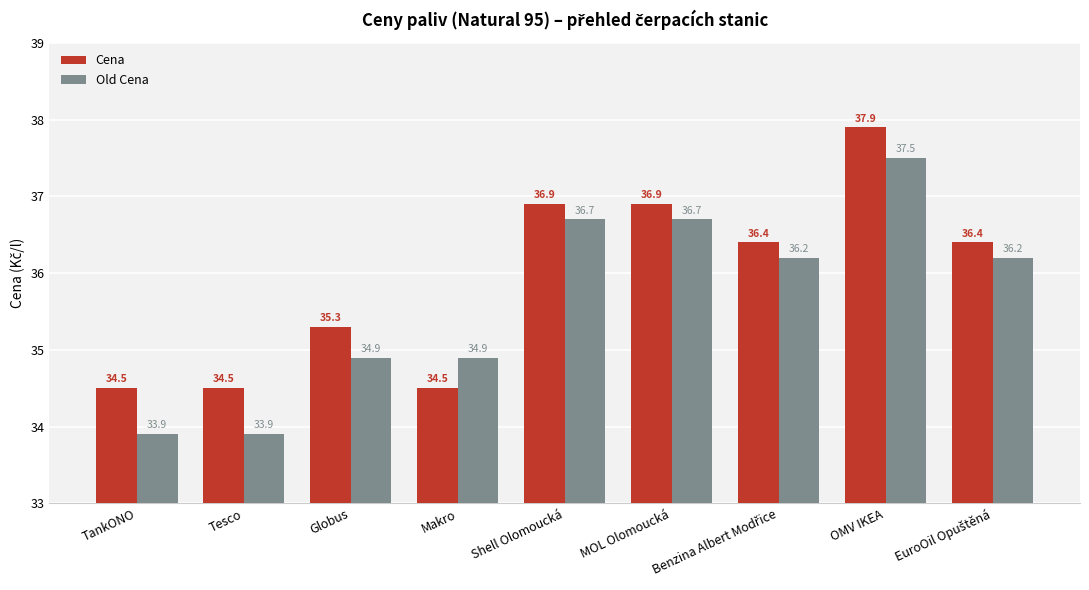

Which series has the largest total across all categories?

Cena